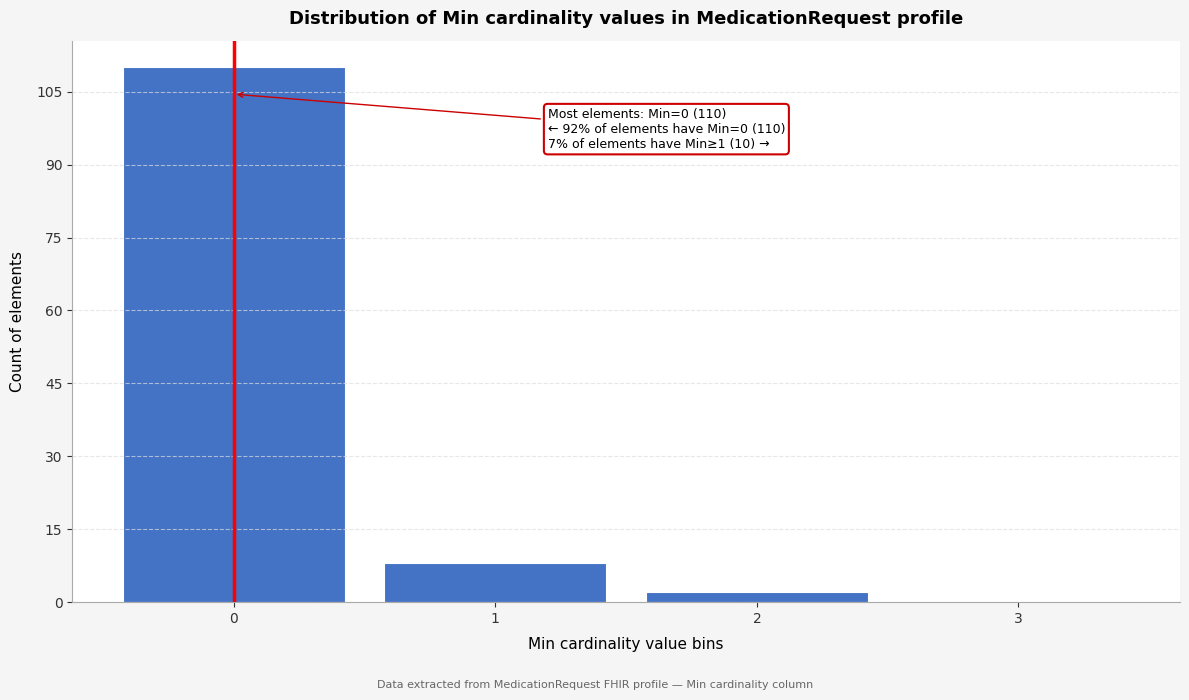

Reading left to right, what are all the values shown in this chart?

0=110	1=8	2=2	3=0